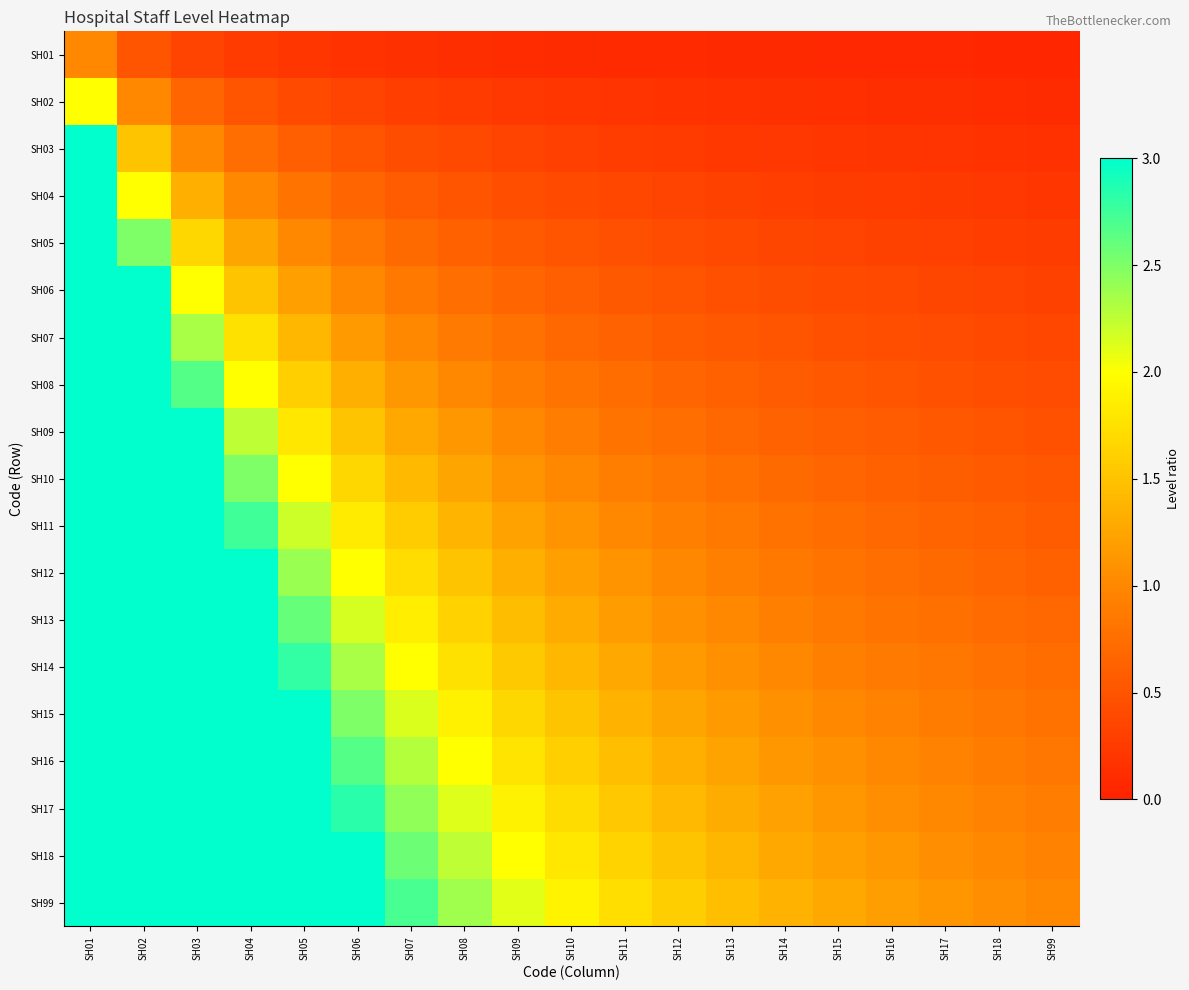

At SH18, list the series in order from smallest to largest.

SH01, SH02, SH03, SH04, SH05, SH06, SH07, SH08, SH09, SH10, SH11, SH12, SH13, SH14, SH15, SH16, SH17, SH18, SH99